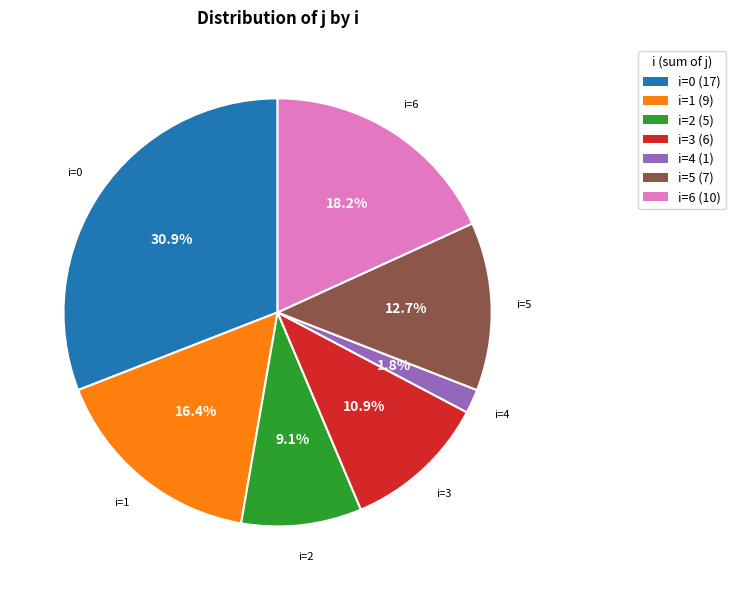

Is there a majority slice in this chart?

No